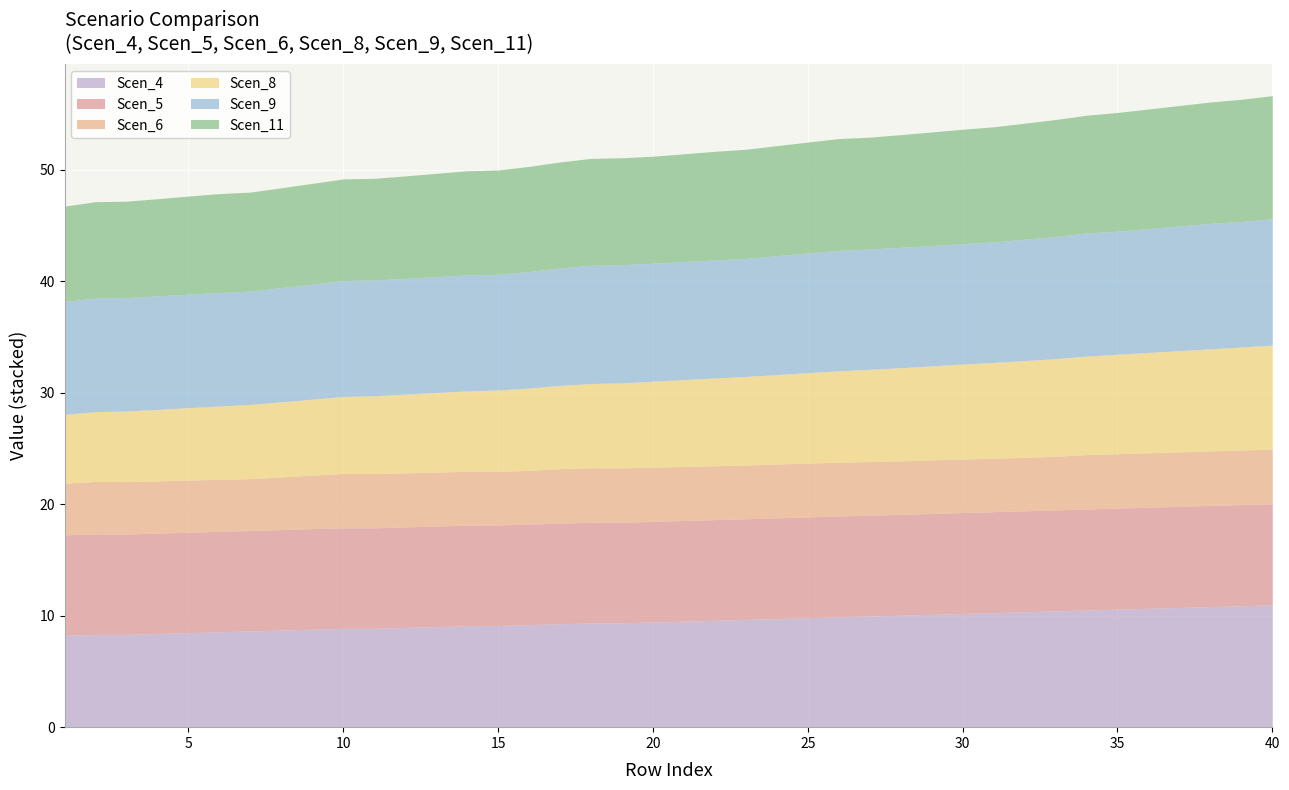

Reading left to right, extract all data points from this chart.

Scen_4: 1=8.2	2=8.3	3=8.3	4=8.4	5=8.5	6=8.6	7=8.6	8=8.7	9=8.8	10=8.9	11=8.9	12=8.9	13=9.0	14=9.1	15=9.1	16=9.2	17=9.3	18=9.4	19=9.4	20=9.4	21=9.5	22=9.6	23=9.7	24=9.7	25=9.8	26=9.9	27=10.0	28=10.0	29=10.1	30=10.2	31=10.3	32=10.4	33=10.4	34=10.5	35=10.6	36=10.7	37=10.7	38=10.8	39=10.9	40=11.0
Scen_5: 1=9.0	2=9.0	3=9.0	4=9.0	5=9.0	6=9.0	7=9.0	8=9.0	9=9.0	10=9.0	11=9.0	12=9.0	13=9.0	14=9.0	15=9.0	16=9.0	17=9.0	18=9.0	19=9.0	20=9.0	21=9.0	22=9.0	23=9.0	24=9.0	25=9.0	26=9.0	27=9.0	28=9.0	29=9.1	30=9.1	31=9.1	32=9.1	33=9.1	34=9.1	35=9.1	36=9.1	37=9.1	38=9.1	39=9.1	40=9.1
Scen_6: 1=4.6	2=4.7	3=4.7	4=4.7	5=4.7	6=4.7	7=4.7	8=4.7	9=4.8	10=4.9	11=4.9	12=4.8	13=4.8	14=4.8	15=4.8	16=4.8	17=4.9	18=4.9	19=4.9	20=4.9	21=4.8	22=4.8	23=4.8	24=4.8	25=4.8	26=4.8	27=4.8	28=4.8	29=4.8	30=4.8	31=4.8	32=4.8	33=4.8	34=4.9	35=4.9	36=4.9	37=4.9	38=4.9	39=4.9	40=4.9
Scen_8: 1=6.2	2=6.3	3=6.3	4=6.4	5=6.5	6=6.6	7=6.7	8=6.7	9=6.8	10=6.9	11=7.0	12=7.1	13=7.1	14=7.2	15=7.3	16=7.4	17=7.5	18=7.6	19=7.6	20=7.7	21=7.8	22=7.9	23=8.0	24=8.0	25=8.1	26=8.2	27=8.3	28=8.4	29=8.4	30=8.5	31=8.6	32=8.7	33=8.8	34=8.8	35=8.9	36=9.0	37=9.1	38=9.2	39=9.2	40=9.3
Scen_9: 1=10.1	2=10.2	3=10.2	4=10.2	5=10.2	6=10.2	7=10.2	8=10.2	9=10.3	10=10.4	11=10.4	12=10.4	13=10.4	14=10.4	15=10.4	16=10.5	17=10.5	18=10.6	19=10.6	20=10.6	21=10.6	22=10.6	23=10.6	24=10.7	25=10.7	26=10.8	27=10.8	28=10.8	29=10.8	30=10.8	31=10.8	32=10.9	33=11.0	34=11.0	35=11.0	36=11.1	37=11.2	38=11.3	39=11.3	40=11.3
Scen_11: 1=8.6	2=8.6	3=8.6	4=8.7	5=8.8	6=8.9	7=8.9	8=9.0	9=9.0	10=9.1	11=9.1	12=9.2	13=9.3	14=9.3	15=9.4	16=9.4	17=9.5	18=9.6	19=9.6	20=9.6	21=9.7	22=9.7	23=9.8	24=9.9	25=10.0	26=10.0	27=10.0	28=10.1	29=10.2	30=10.3	31=10.3	32=10.4	33=10.5	34=10.6	35=10.7	36=10.7	37=10.8	38=10.9	39=11.0	40=11.0